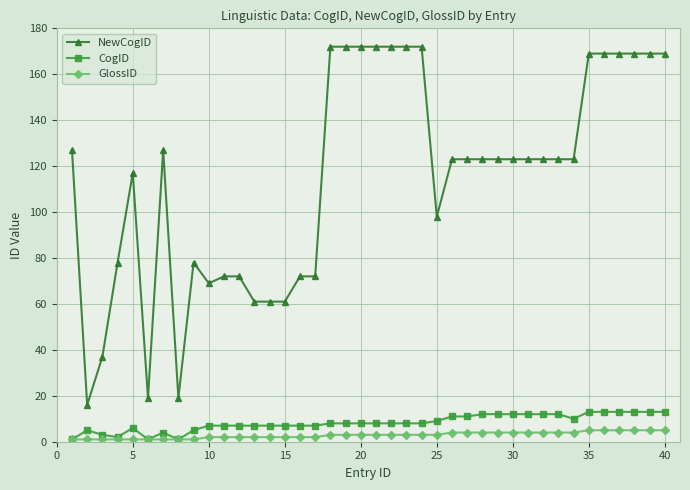

What is the highest value of the GlossID series?

5